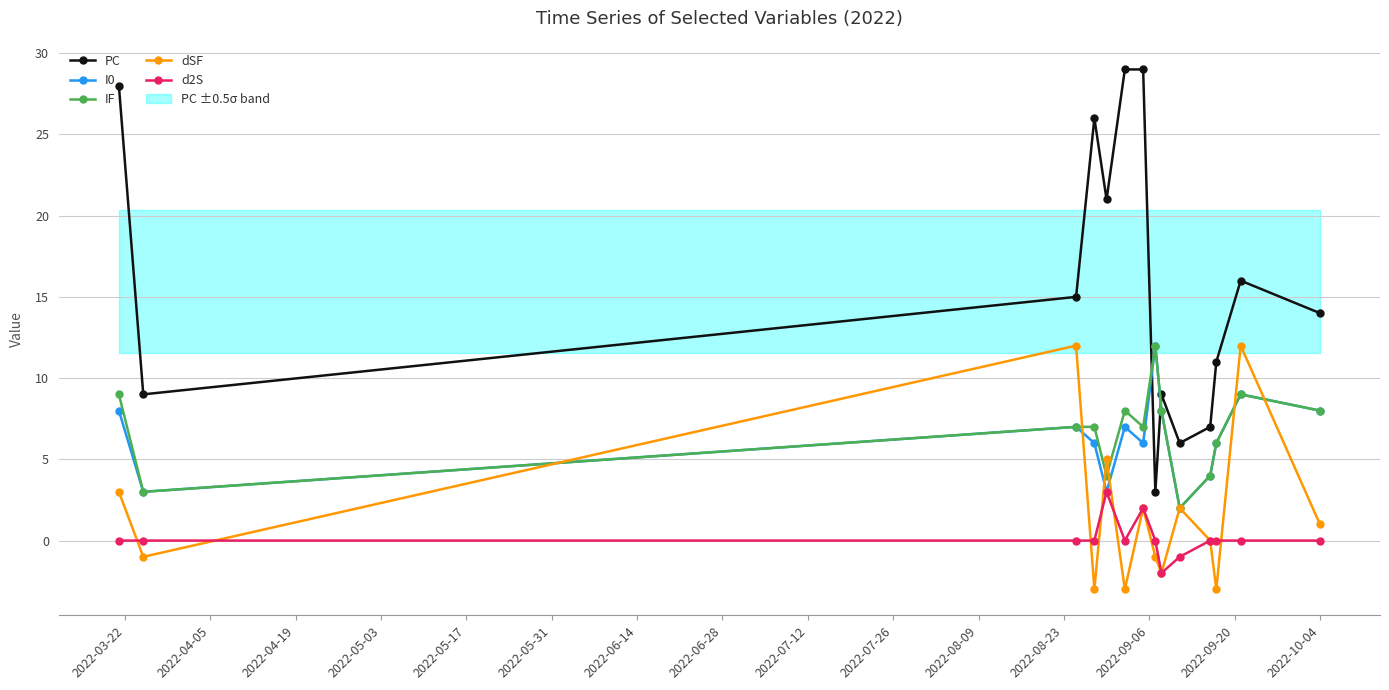

What is the maximum value for IF?

12